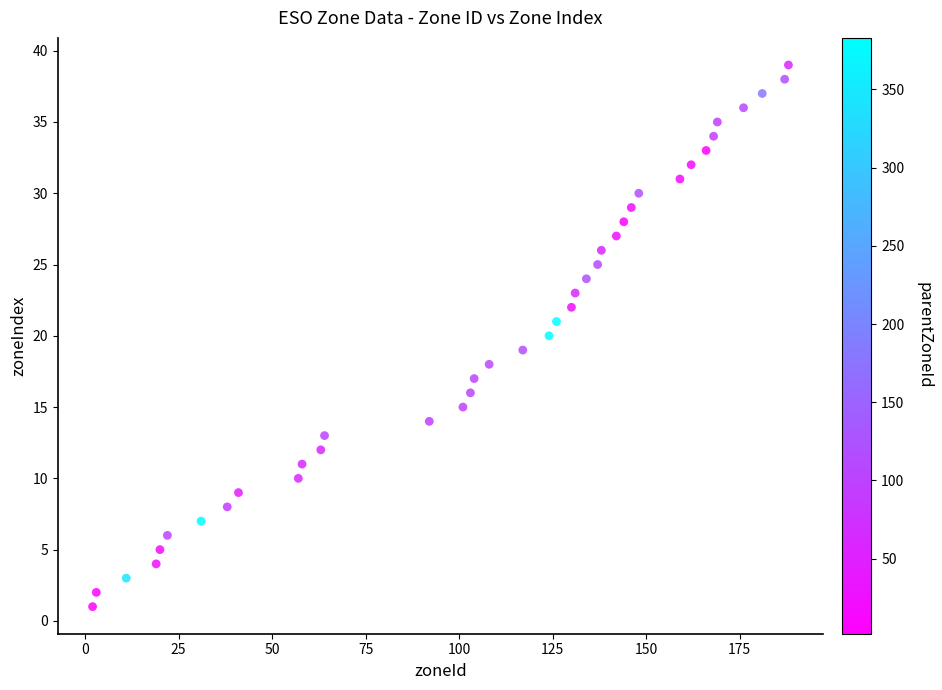

What is the range of X values (max minus min)?

186